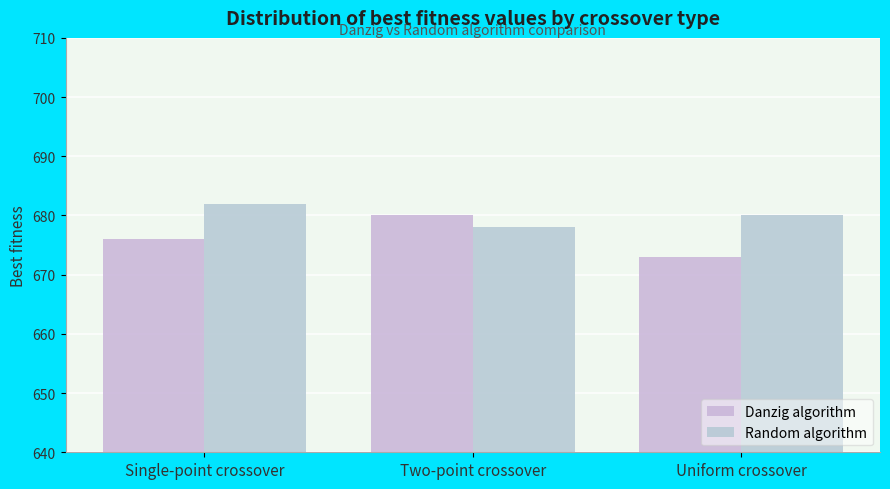

The value of Random algorithm at Uniform crossover is 924. True or false?

False